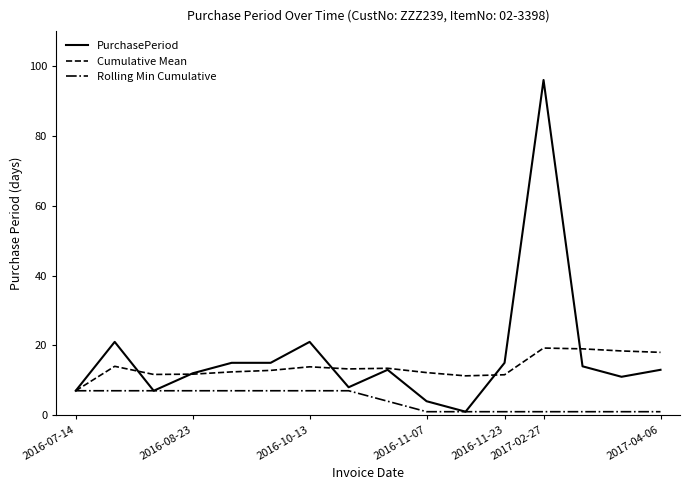

What is the minimum value for PurchasePeriod?

1.0